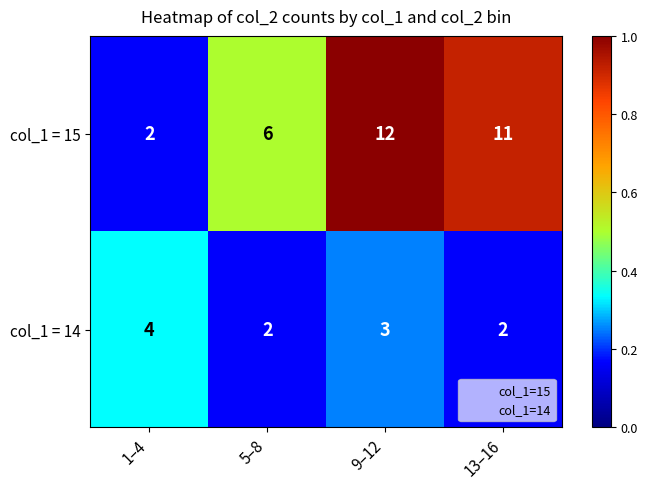

Which series has the largest range (max minus min)?

col_1 = 15